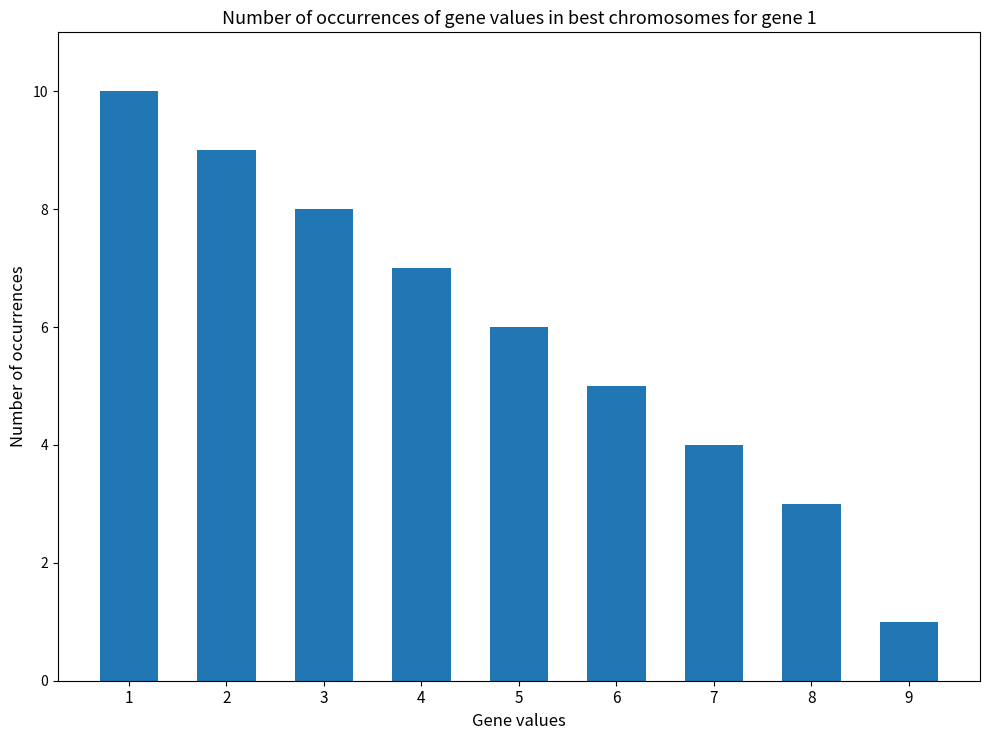

What is the average value?

6